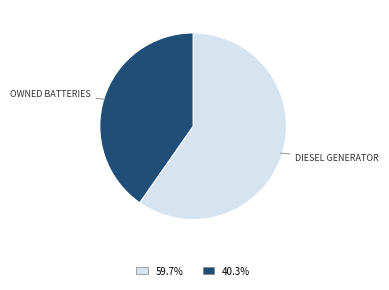

Is there a majority slice in this chart?

Yes